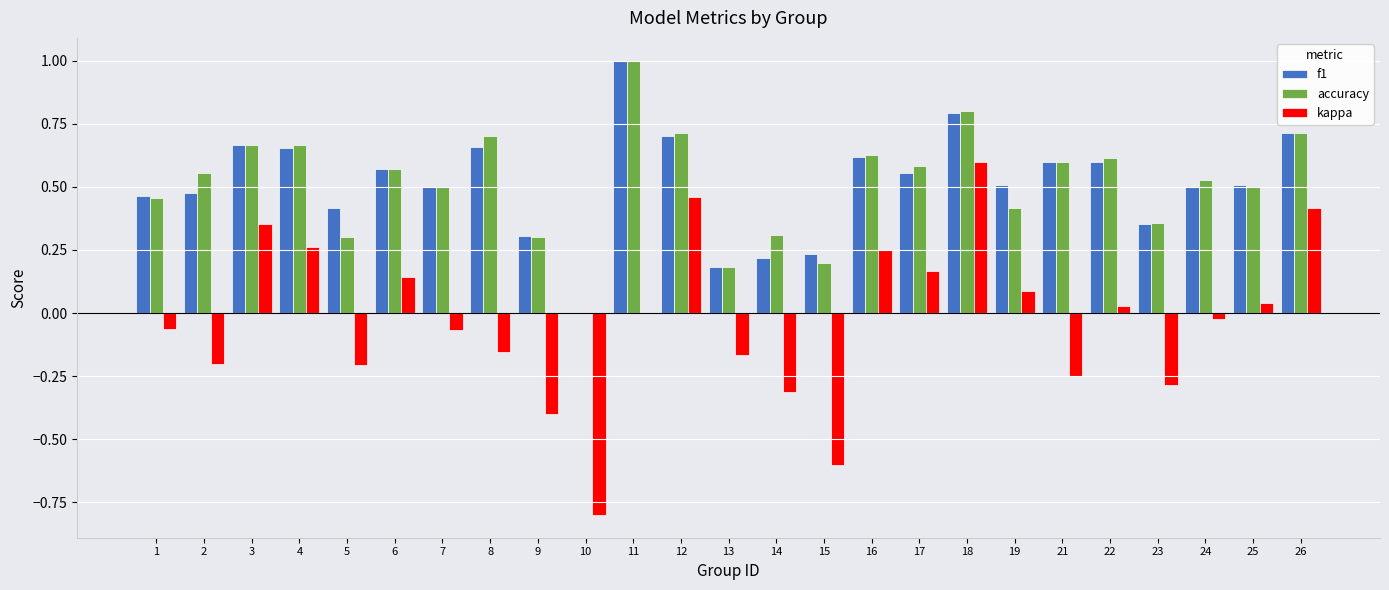

Is the value of kappa at 8 greater than the value of f1 at 16?

No